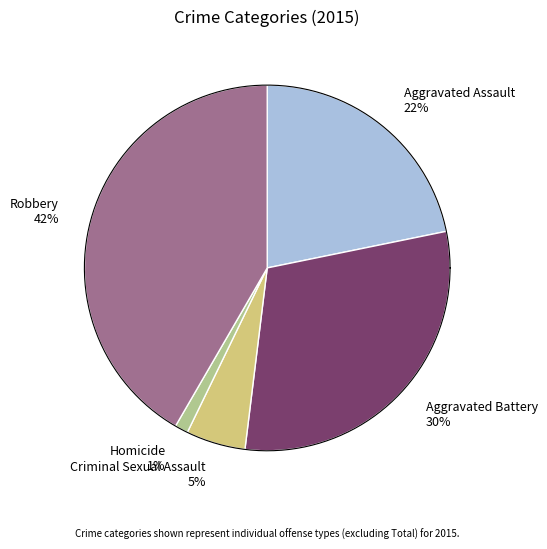

To the nearest percent, what percentage of the pie is Robbery?

42%